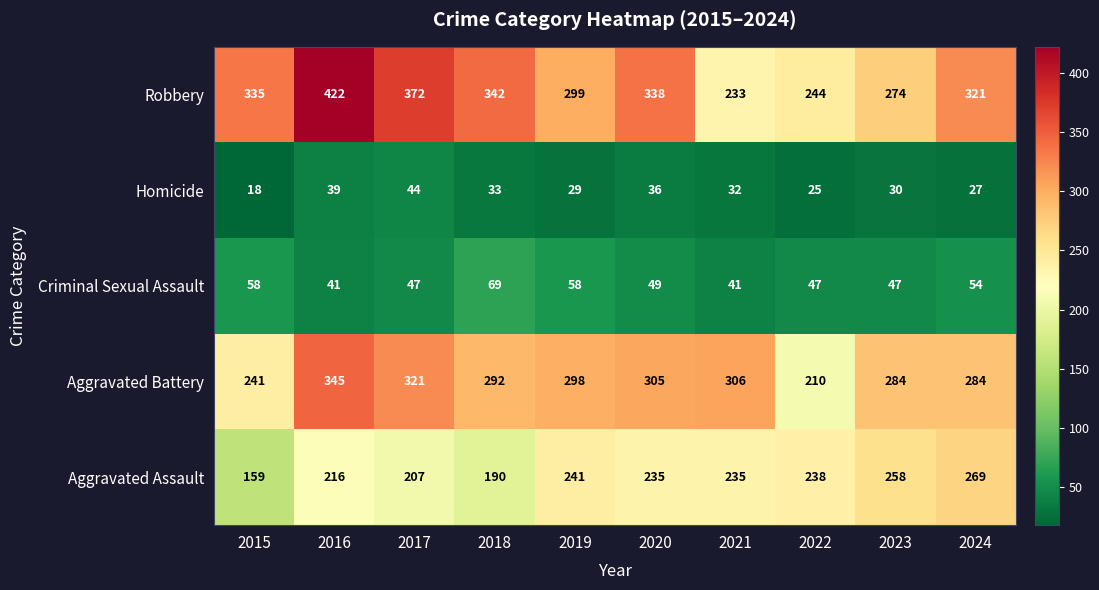

At 2017, list the series in order from smallest to largest.

Homicide, Criminal Sexual Assault, Aggravated Assault, Aggravated Battery, Robbery